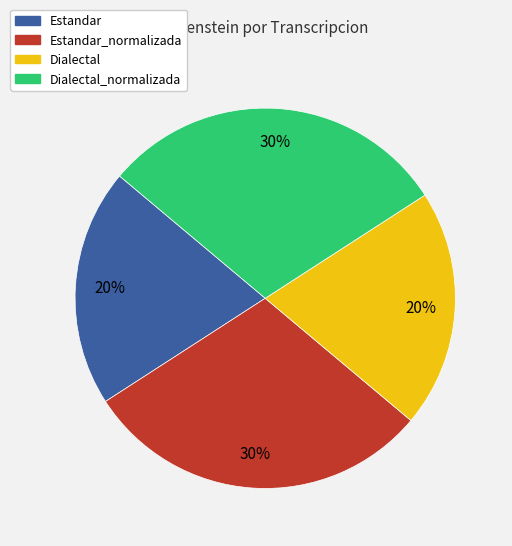

How many segments does this pie chart have?

4